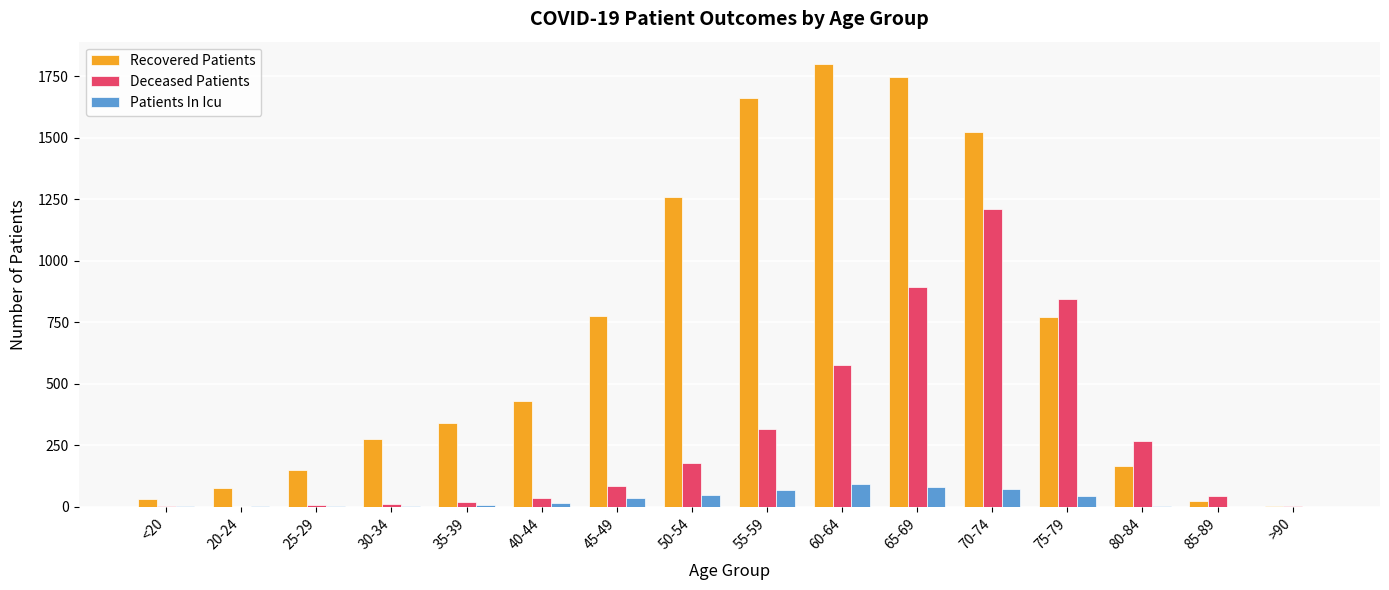

At which category is the sum across all series the highest?

70-74